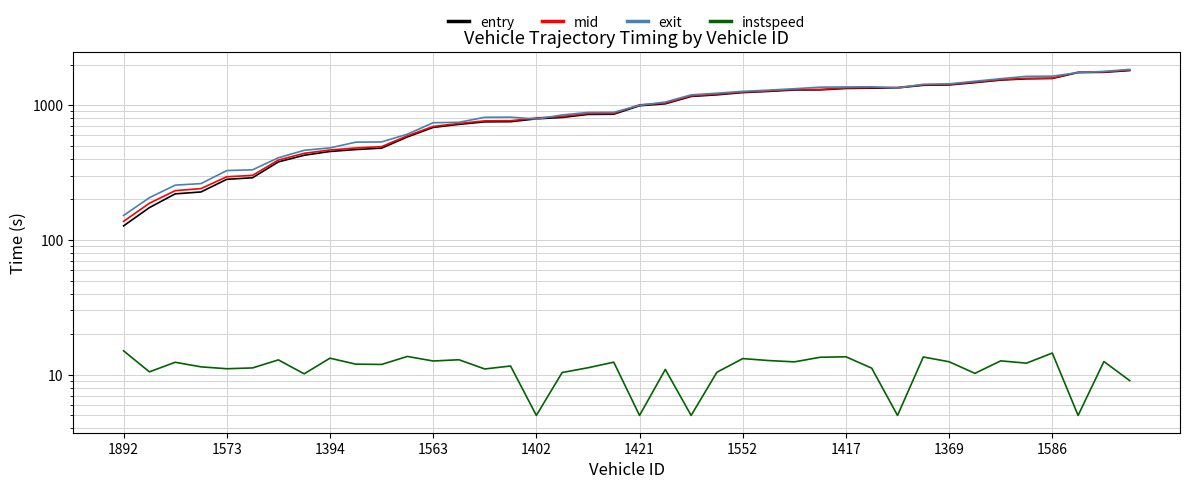

Is it true that instspeed equals 13.5 at 27?

True